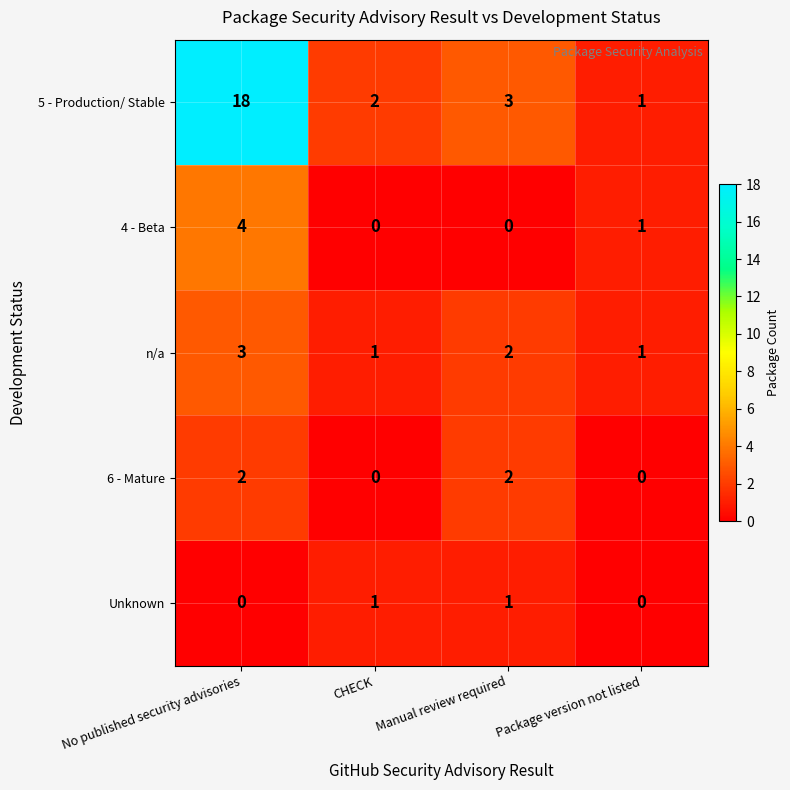

At how many categories does at least one series exceed 6?

1